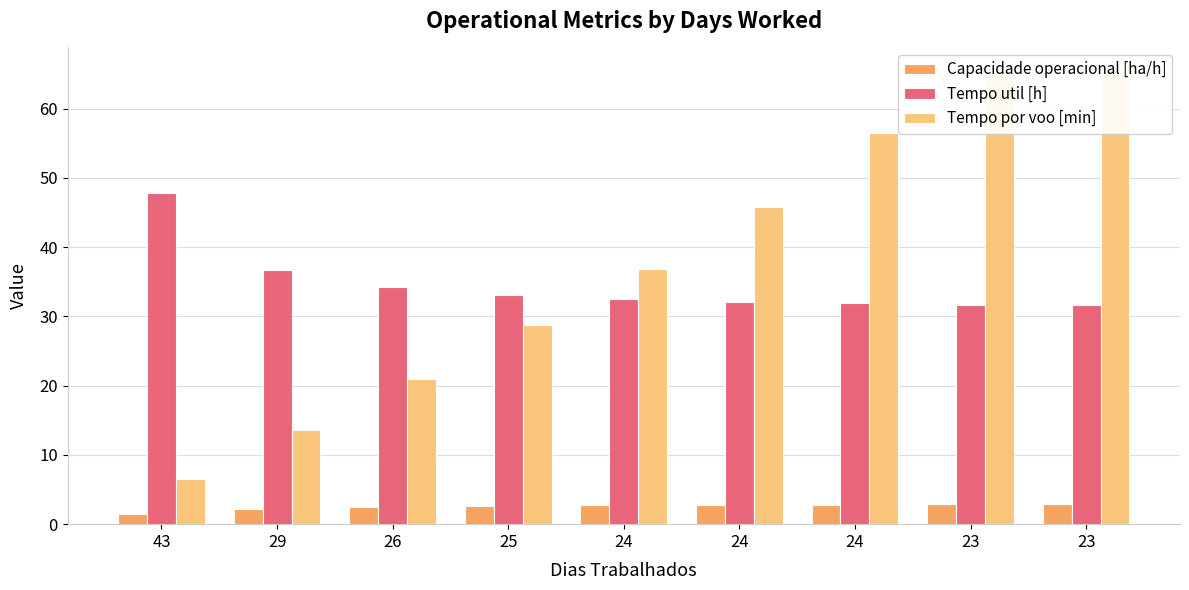

What is the smallest value displayed?

1.5